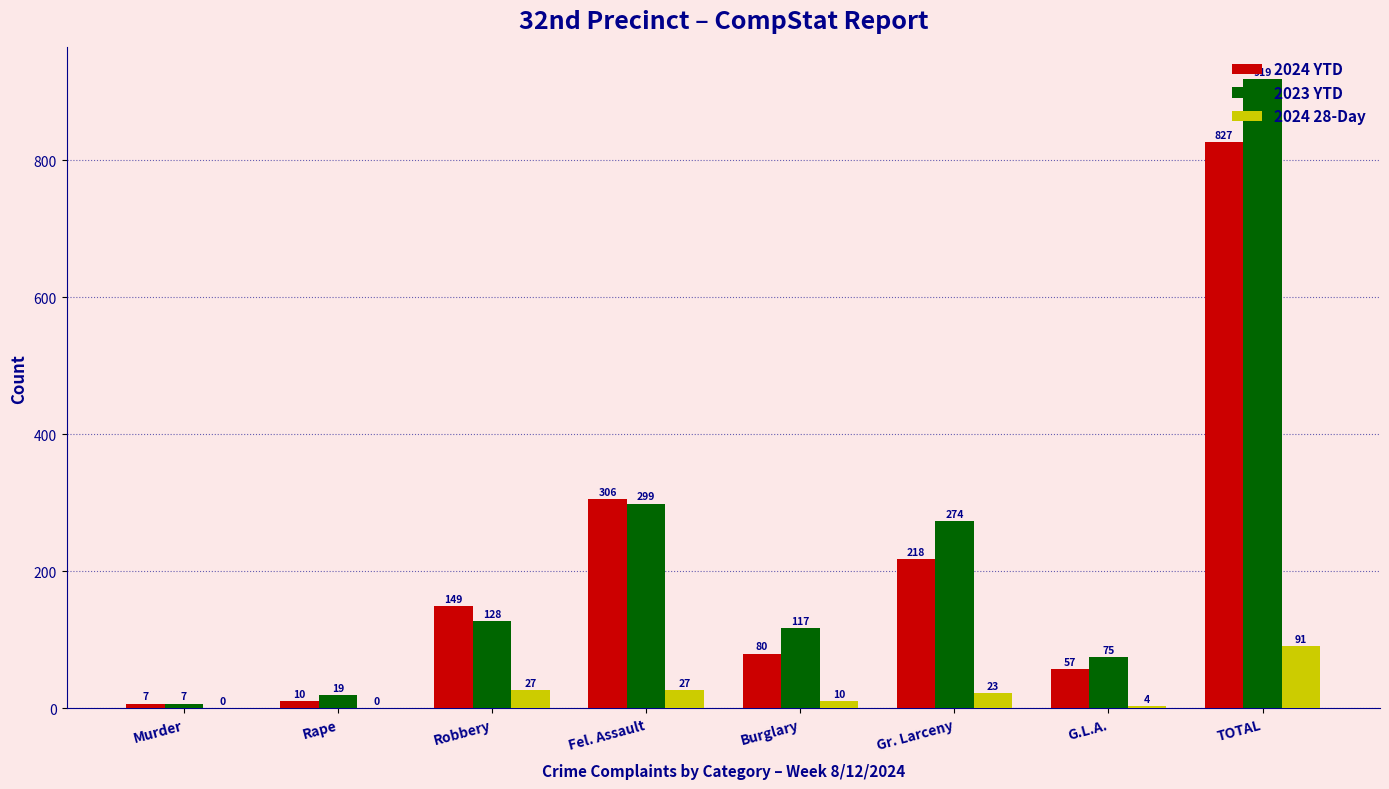

Reading left to right, list all the values displayed in this chart.

2024 YTD: Murder=7	Rape=10	Robbery=149	Fel. Assault=306	Burglary=80	Gr. Larceny=218	G.L.A.=57	TOTAL=827
2023 YTD: Murder=7	Rape=19	Robbery=128	Fel. Assault=299	Burglary=117	Gr. Larceny=274	G.L.A.=75	TOTAL=919
2024 28-Day: Murder=0	Rape=0	Robbery=27	Fel. Assault=27	Burglary=10	Gr. Larceny=23	G.L.A.=4	TOTAL=91